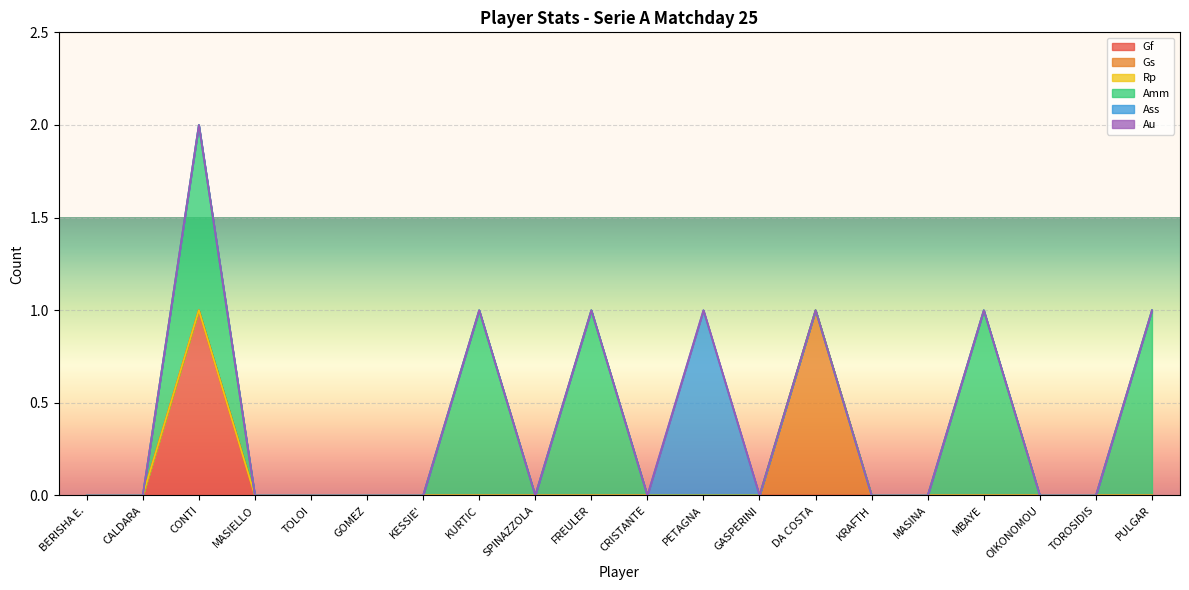

How many categories are shown in the chart?

20